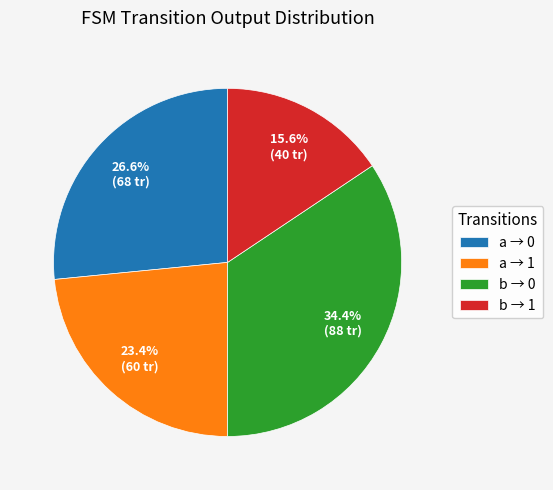

What is the largest slice in the pie chart?

b → 0